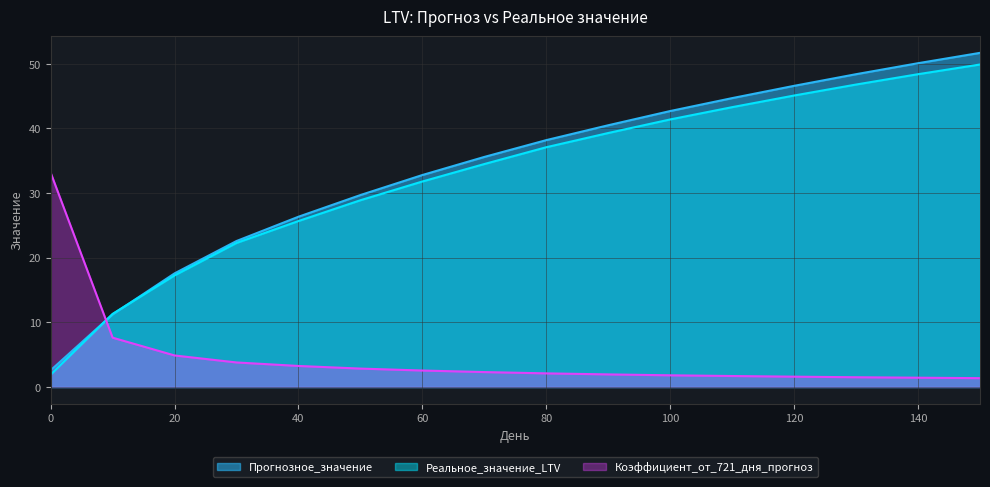

What is the difference between the Коэффициент_от_721_дня_прогноз values at 10 and 120?

6.0